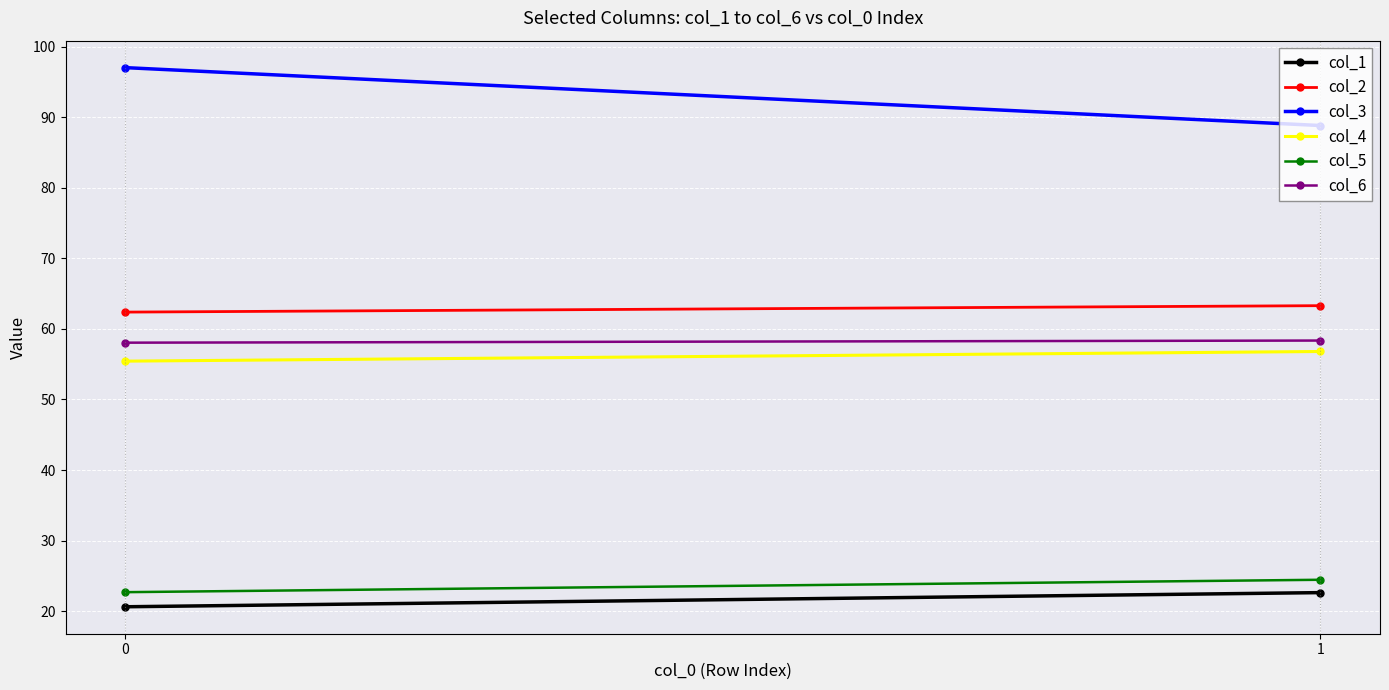

What is the total value across all series at 0?

316.2